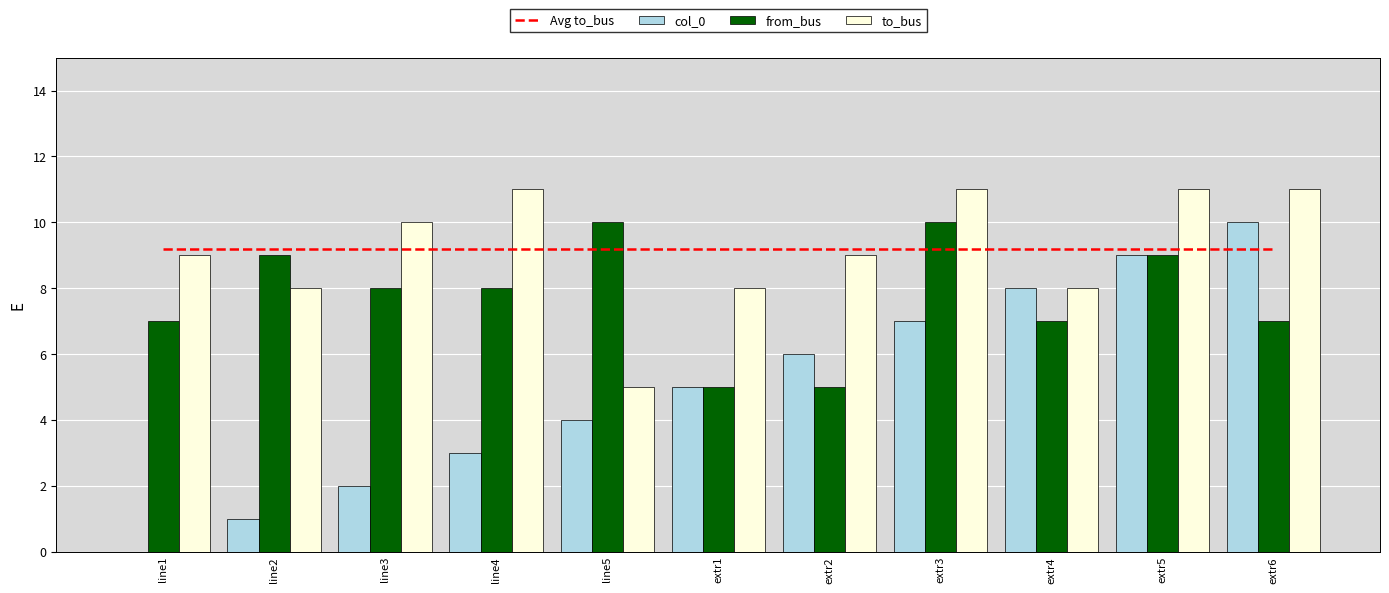

The Avg to_bus series shows 9.2 at line3. True or false?

True